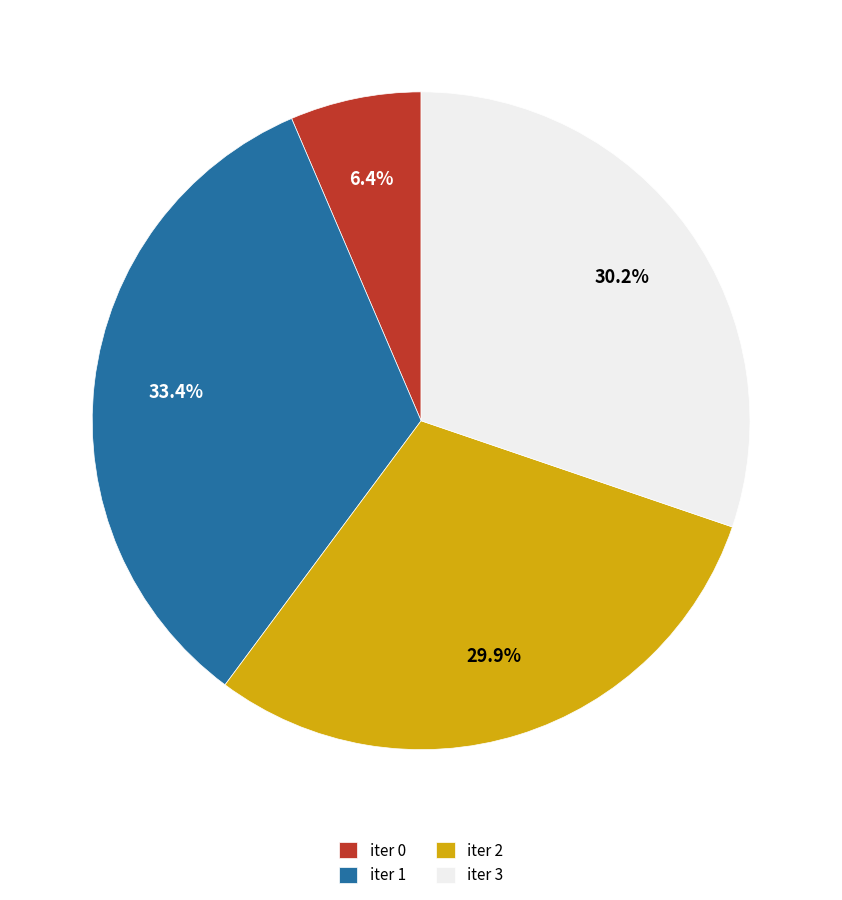

Count the number of slices in the pie.

4